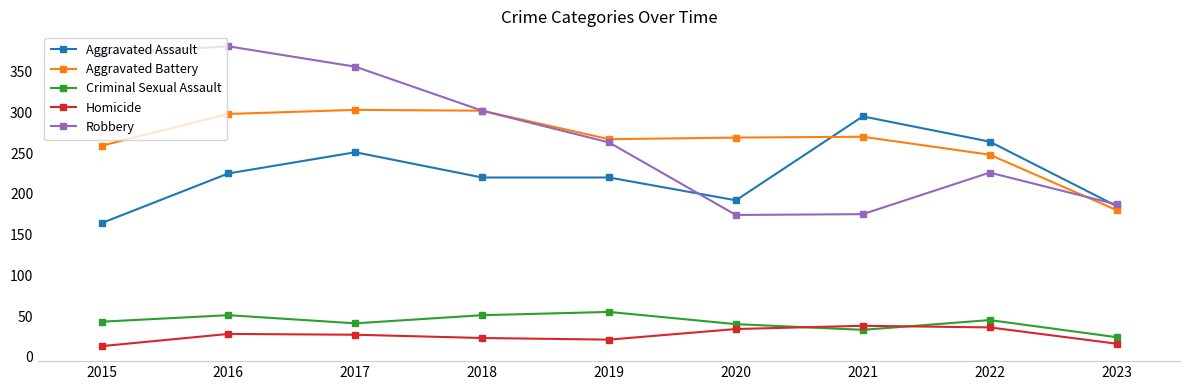

At how many categories does at least one series exceed 195?

8